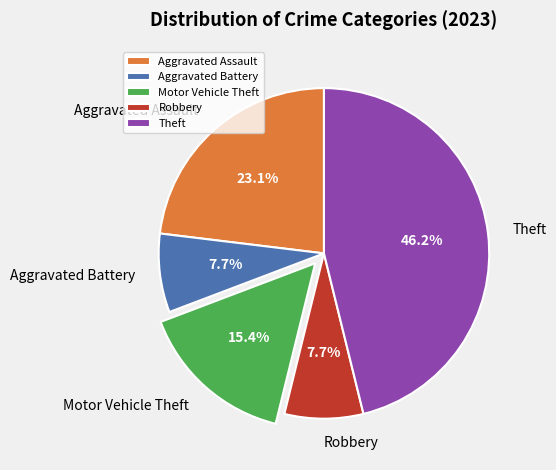

What is the total percentage of Motor Vehicle Theft and Aggravated Assault?

38.5%